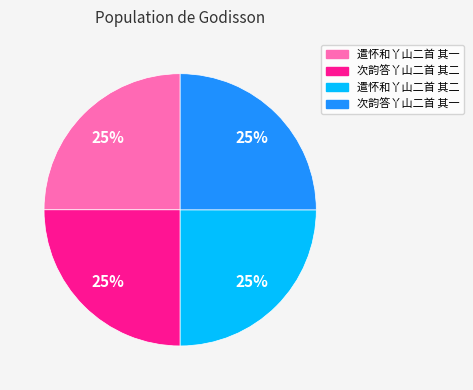

What percentage is the 次韵答丫山二首 其一 slice, to the nearest percent?

25%